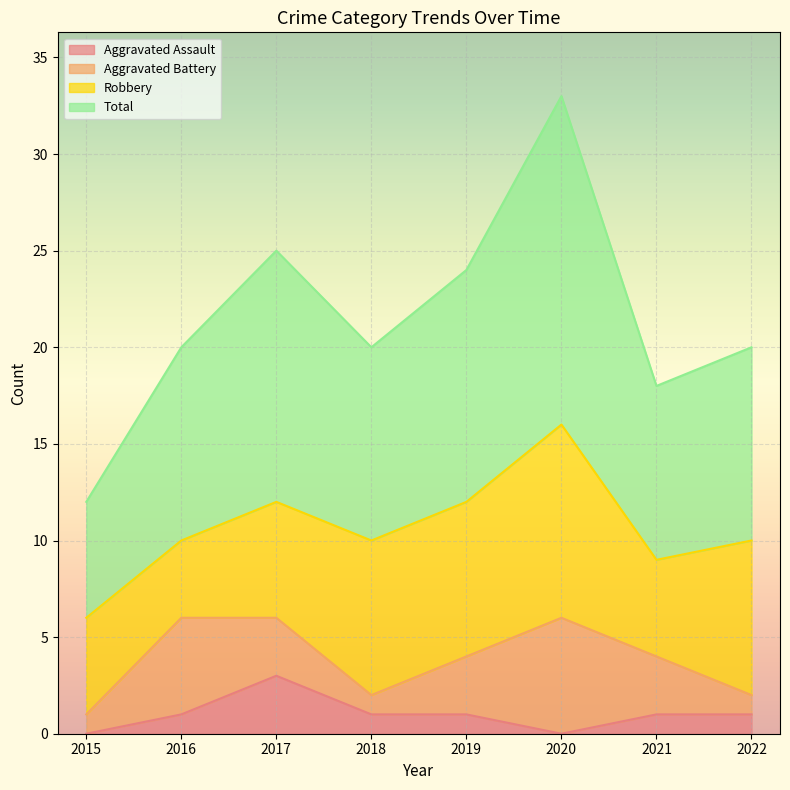

What is the total value across all series at 2020?

33